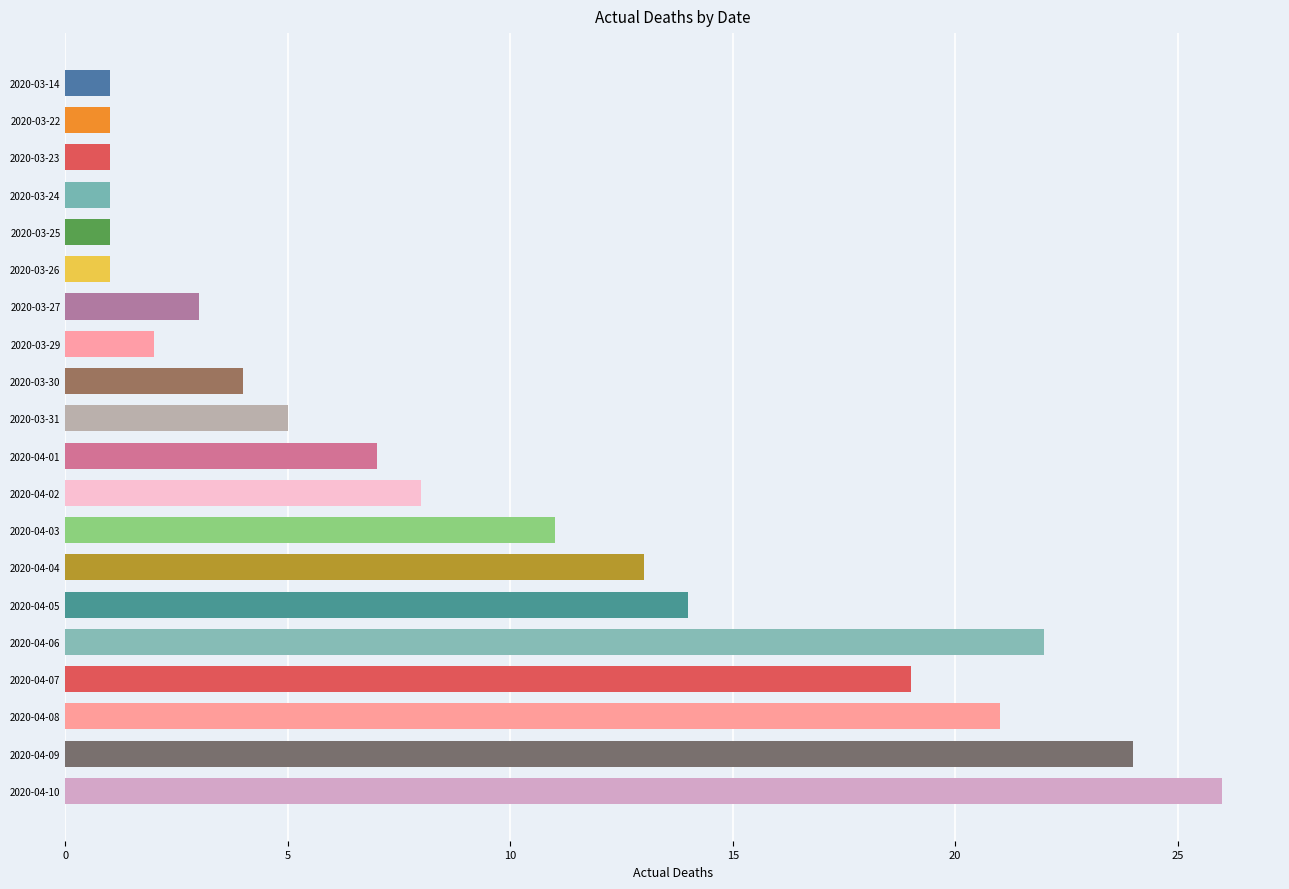

What is the difference between the second highest and minimum values?

23